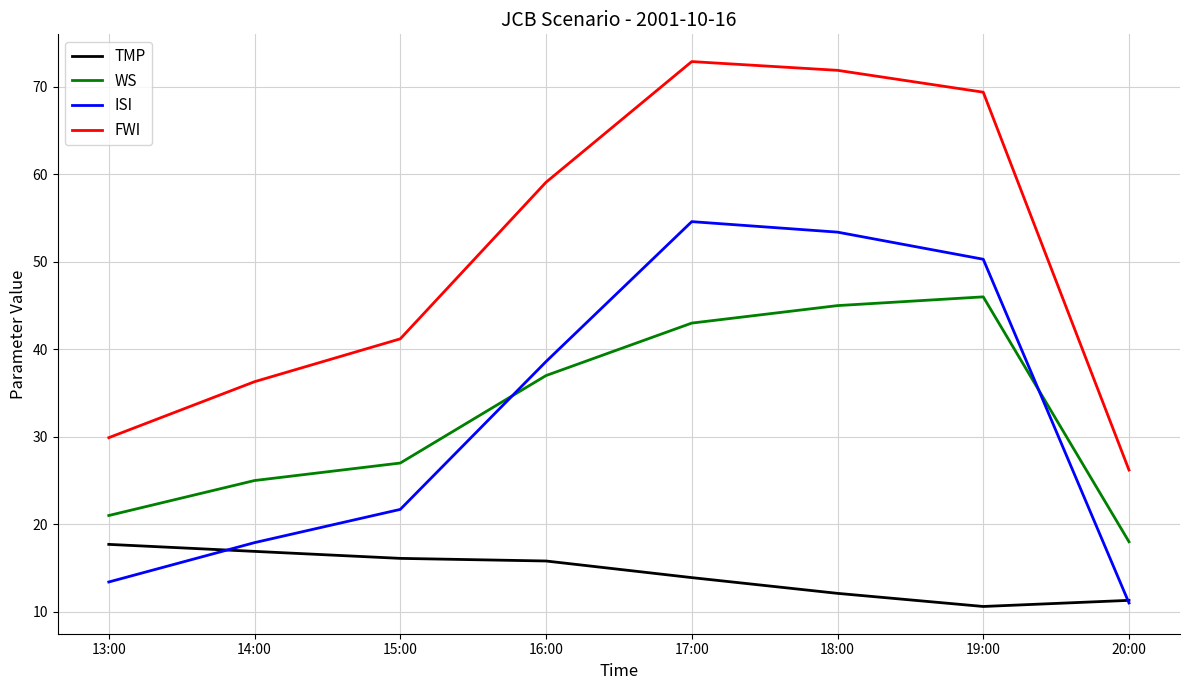

Between 18:00 and 20:00, which series saw the biggest shift?

FWI